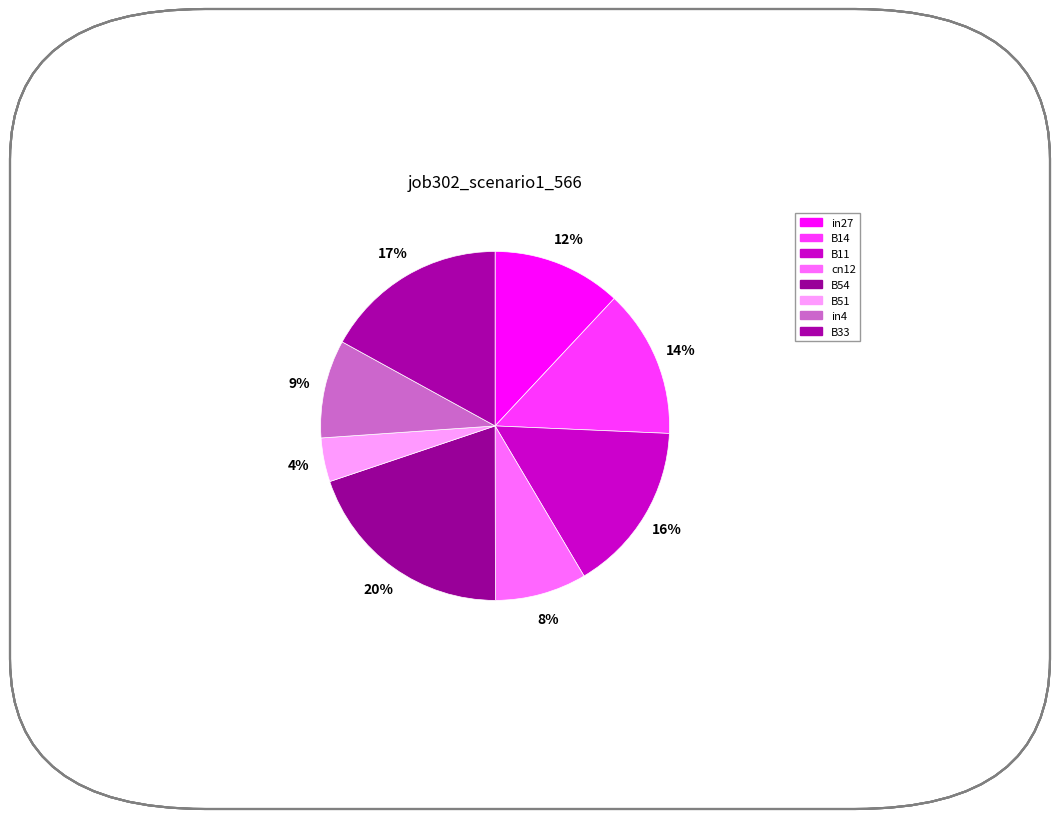

To the nearest percent, what percentage of the pie is B54?

20%